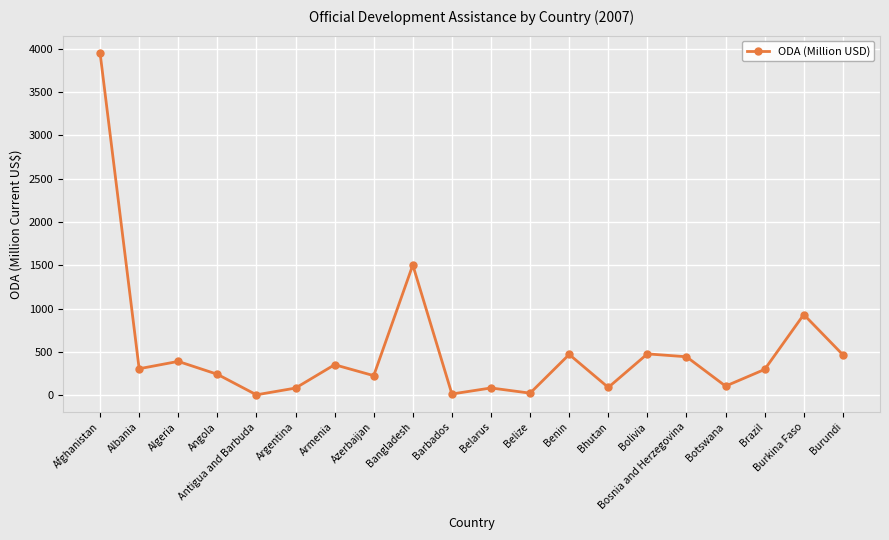

What is the difference between the maximum and minimum values?

3946.9